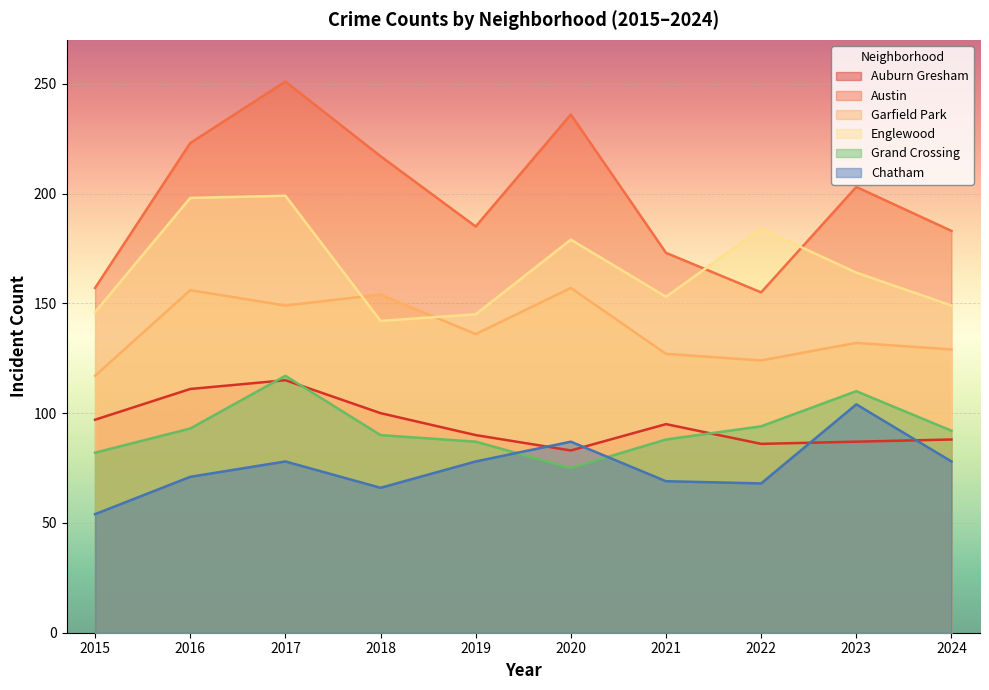

What is the sum of all Englewood values?

1659